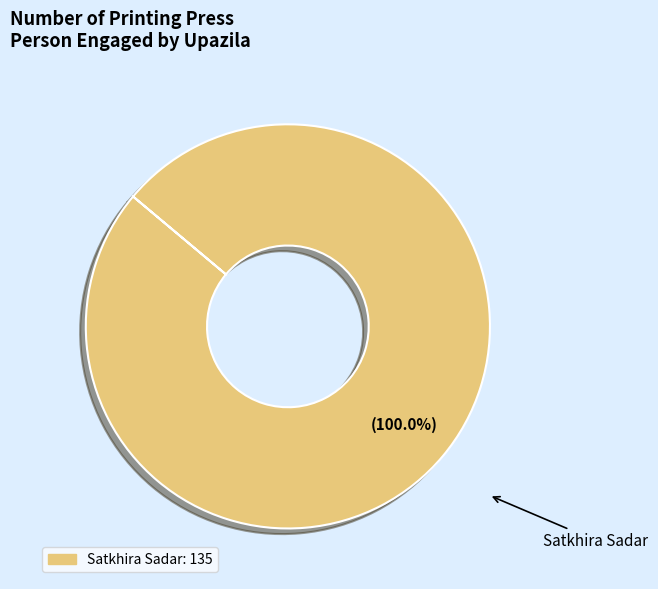

How many slices are in this pie chart?

1